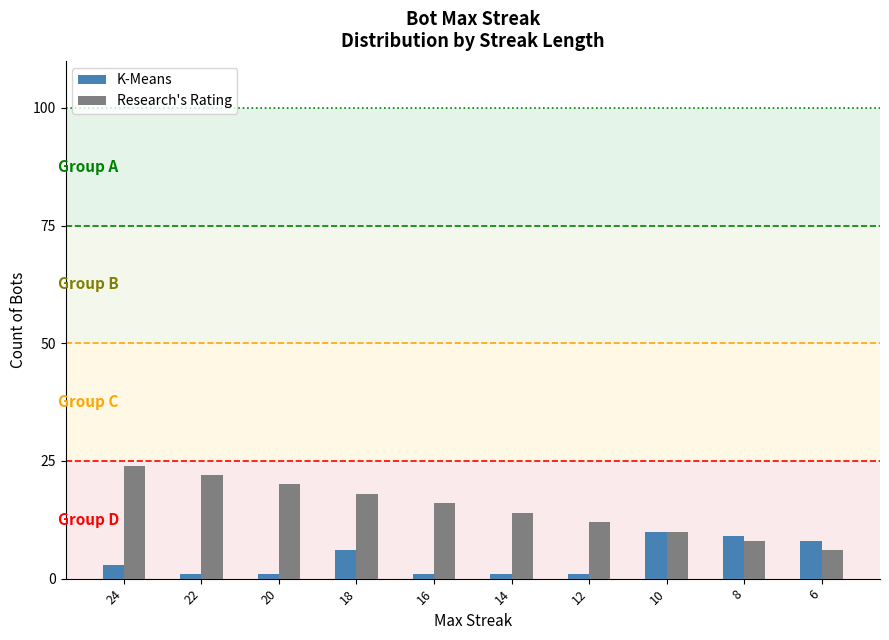

Which series has the largest total across all categories?

Research's Rating